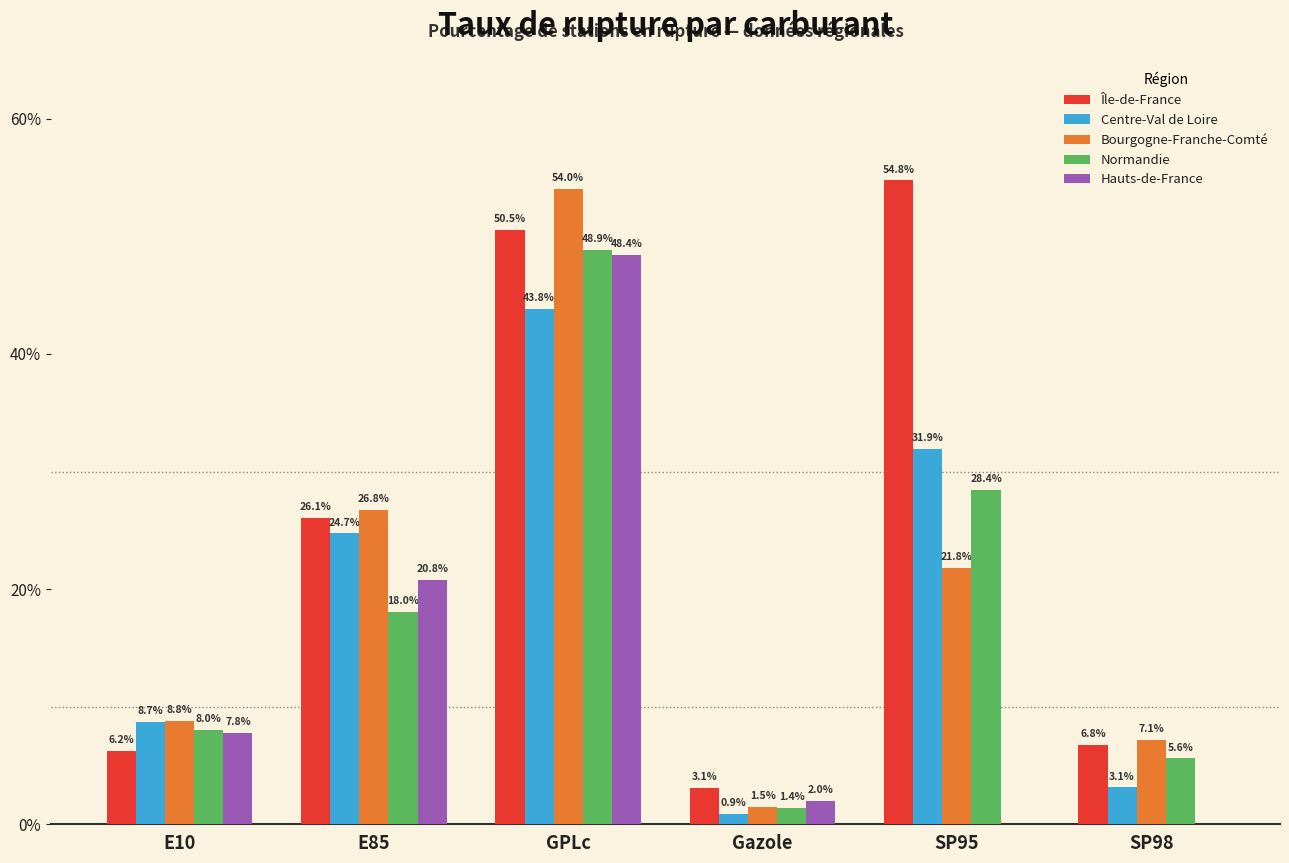

The Hauts-de-France series shows 64.3 at GPLc. True or false?

False